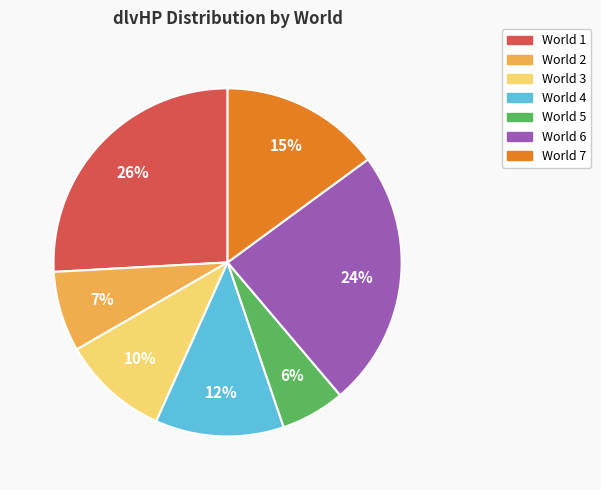

Is there a majority slice in this chart?

No